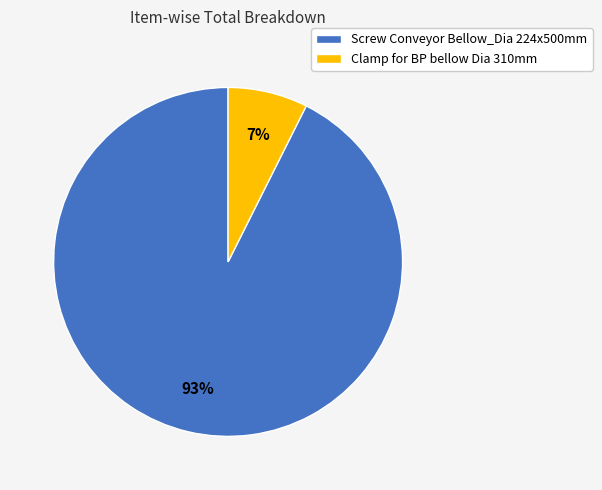

Does Clamp for BP bellow Dia 310mm account for over 50% of the chart?

No